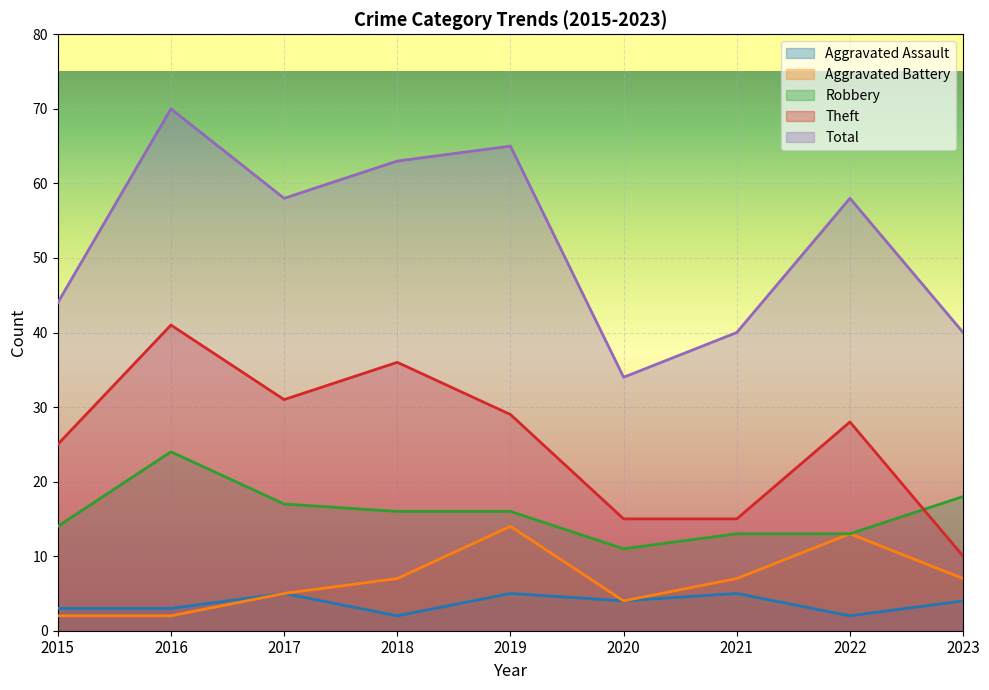

Where is Aggravated Assault nearest to the value 3?

2015